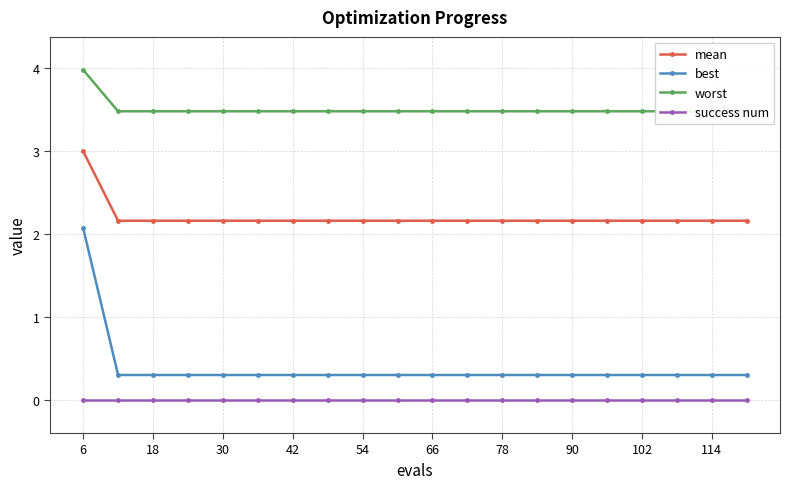

True or false: best has a value of 0.3 at 102.

True